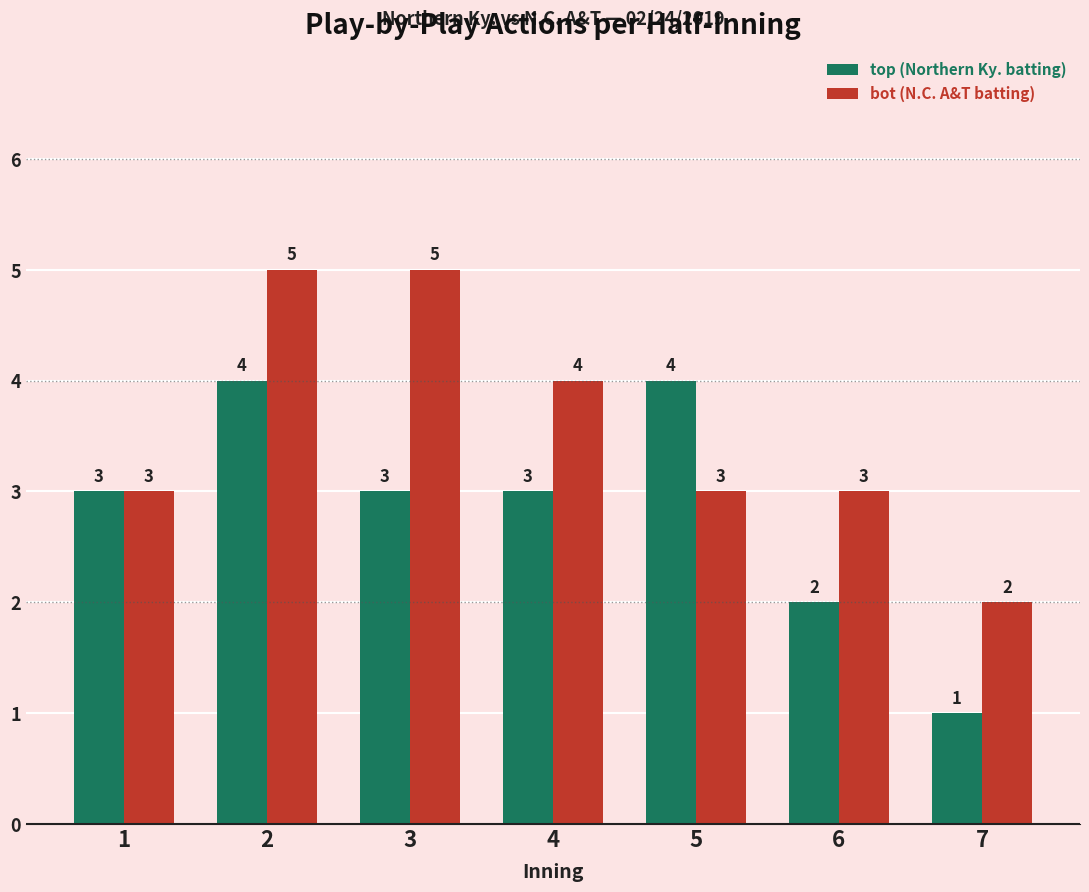

Rank the series by their maximum value, from highest to lowest.

bot (N.C. A&T batting), top (Northern Ky. batting)